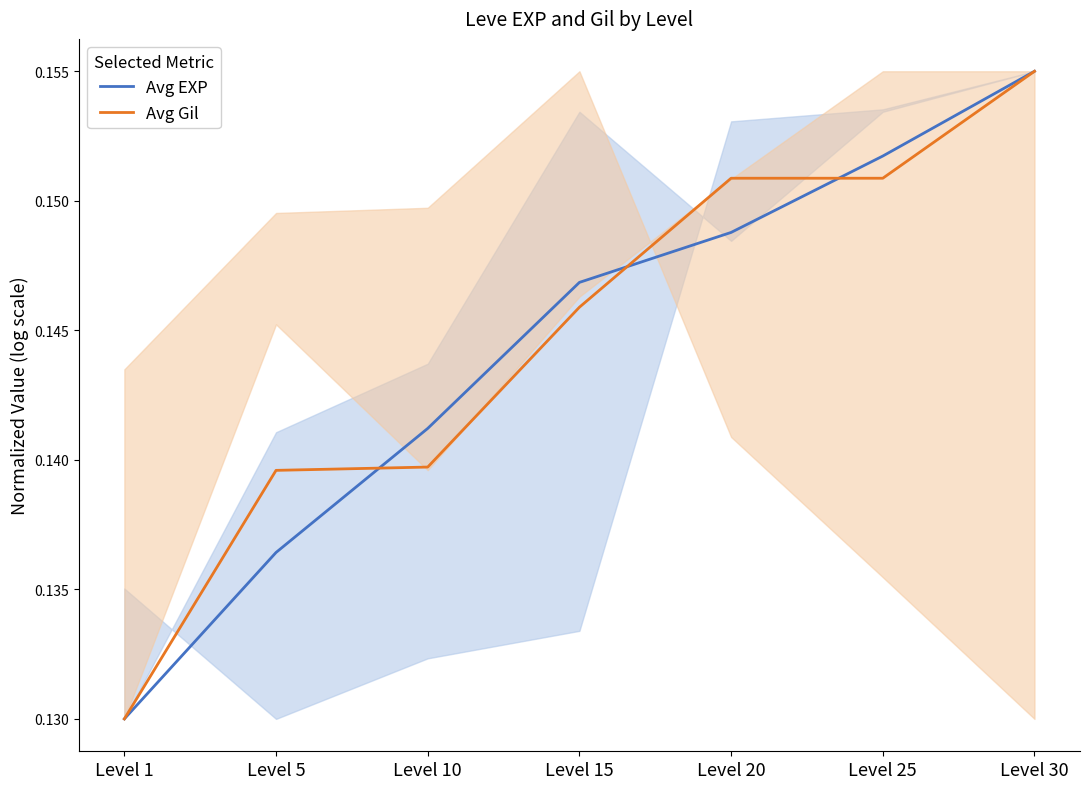

Rank the series by their maximum value, from highest to lowest.

Avg EXP, Avg Gil